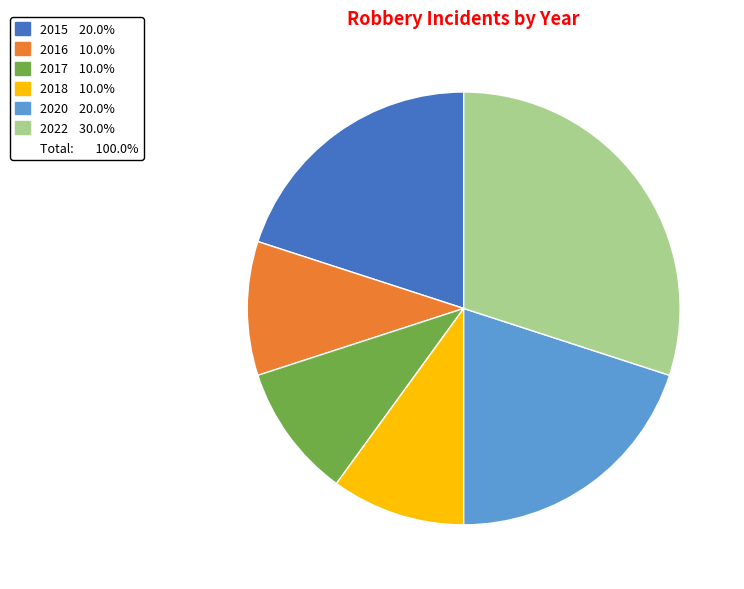

Is there any slice that represents more than half of the pie?

No